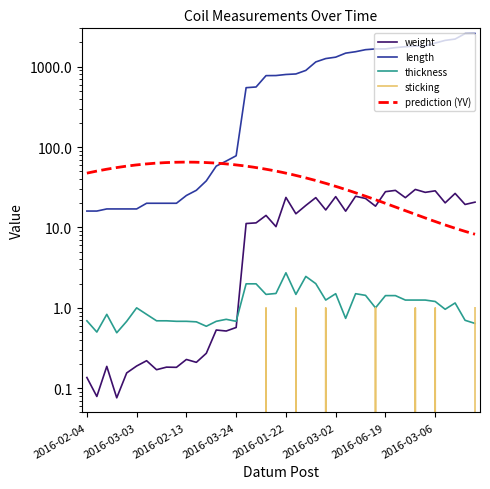

True or false: sticking has a value of 0.2 at 2016-03-13.

False